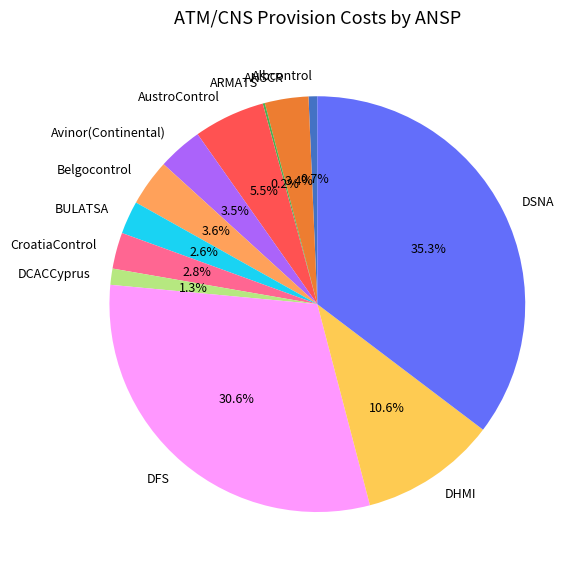

Does Albcontrol account for over 50% of the chart?

No